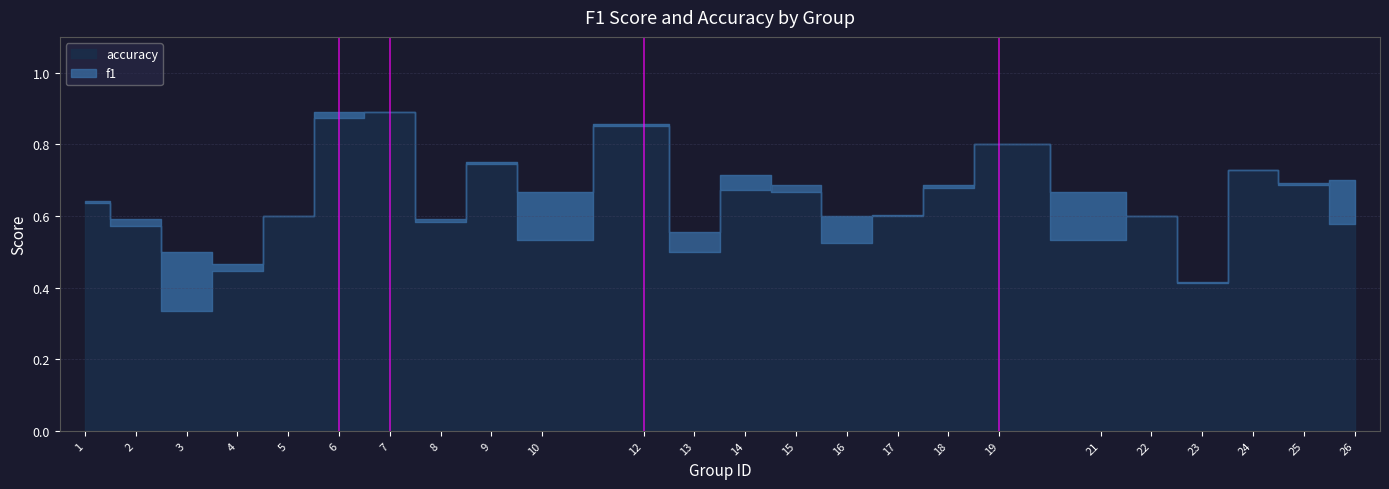

What is the average value of the accuracy series?

0.7